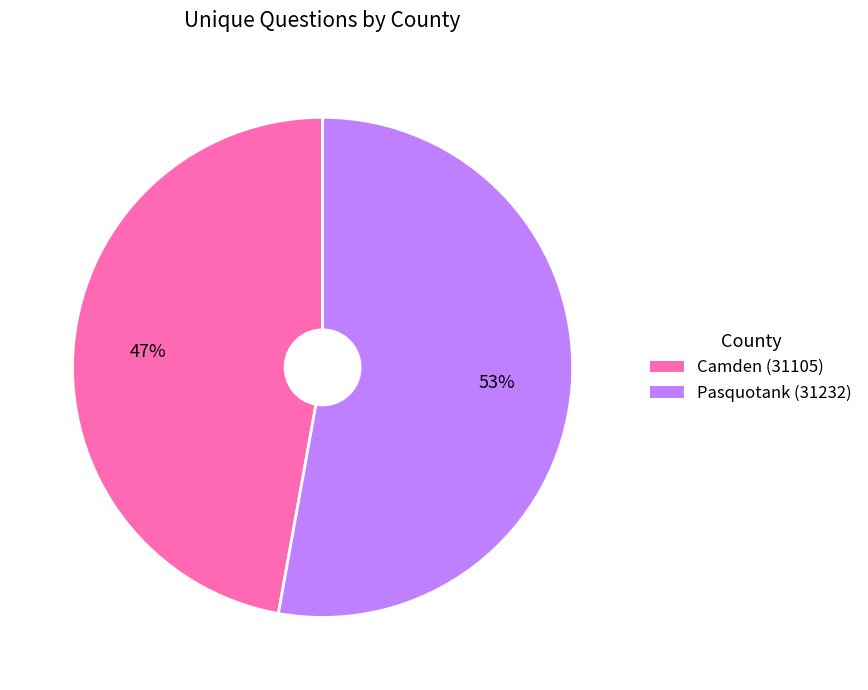

What is the majority slice?

Pasquotank (31232)